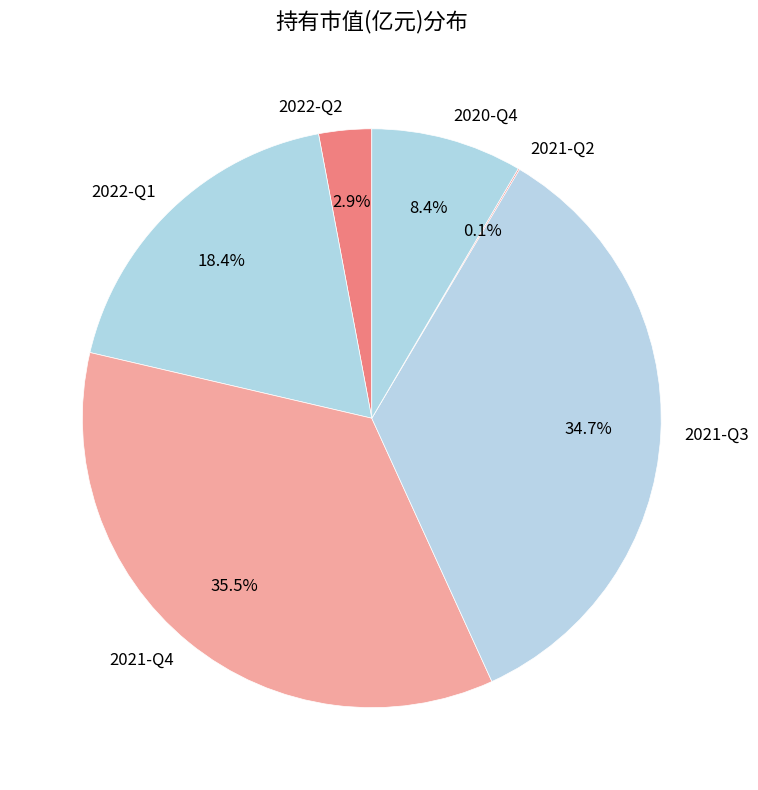

Does any single category account for the majority?

No